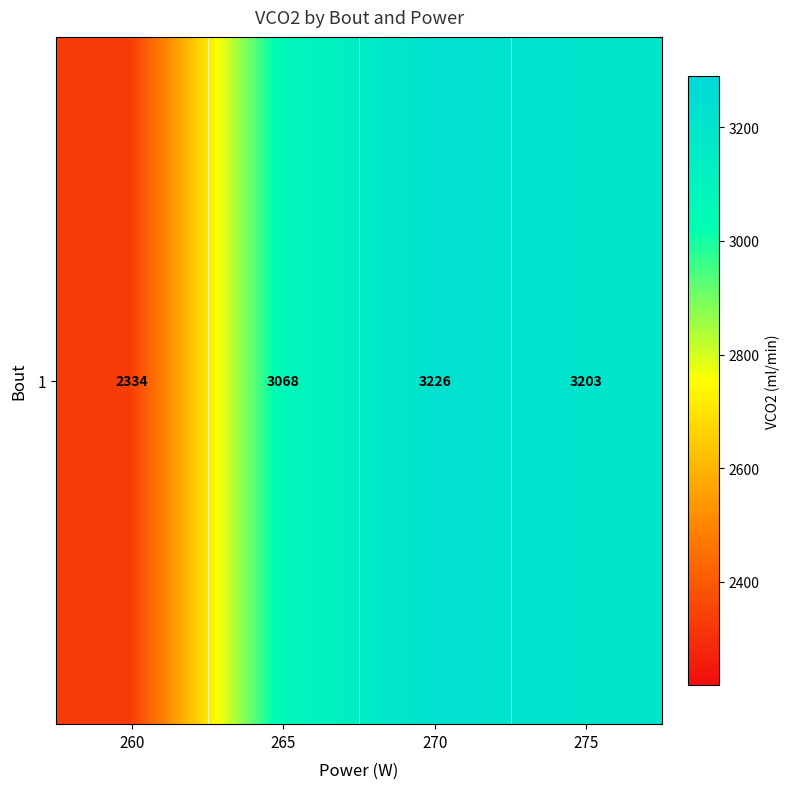

What is the smallest value displayed?

2334.5